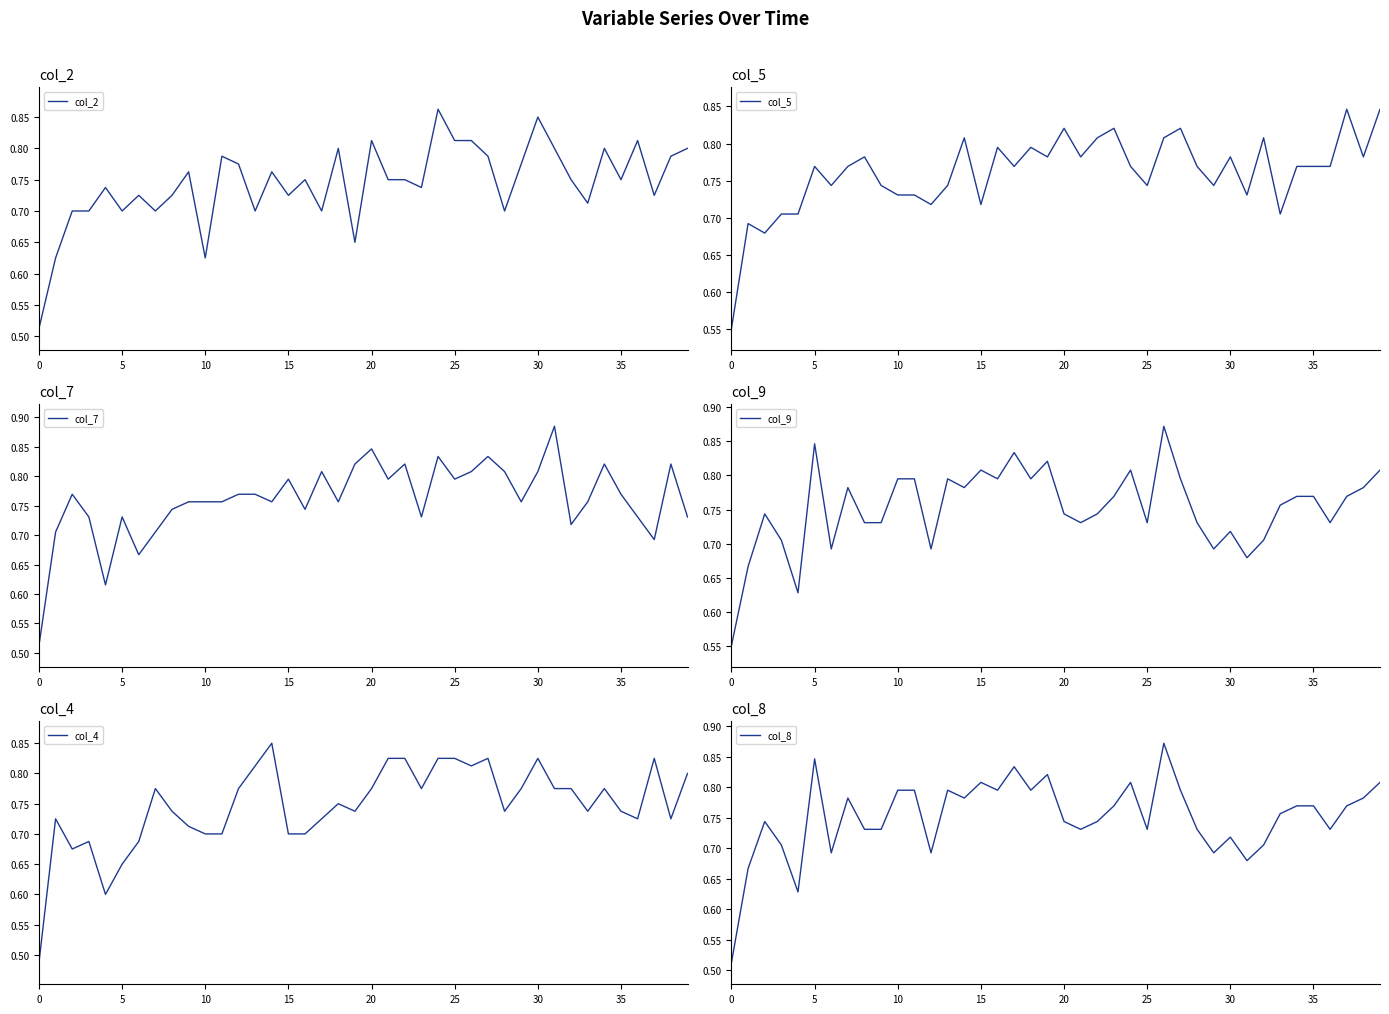

True or false: col_8 has a value of 1.0 at 22.

False